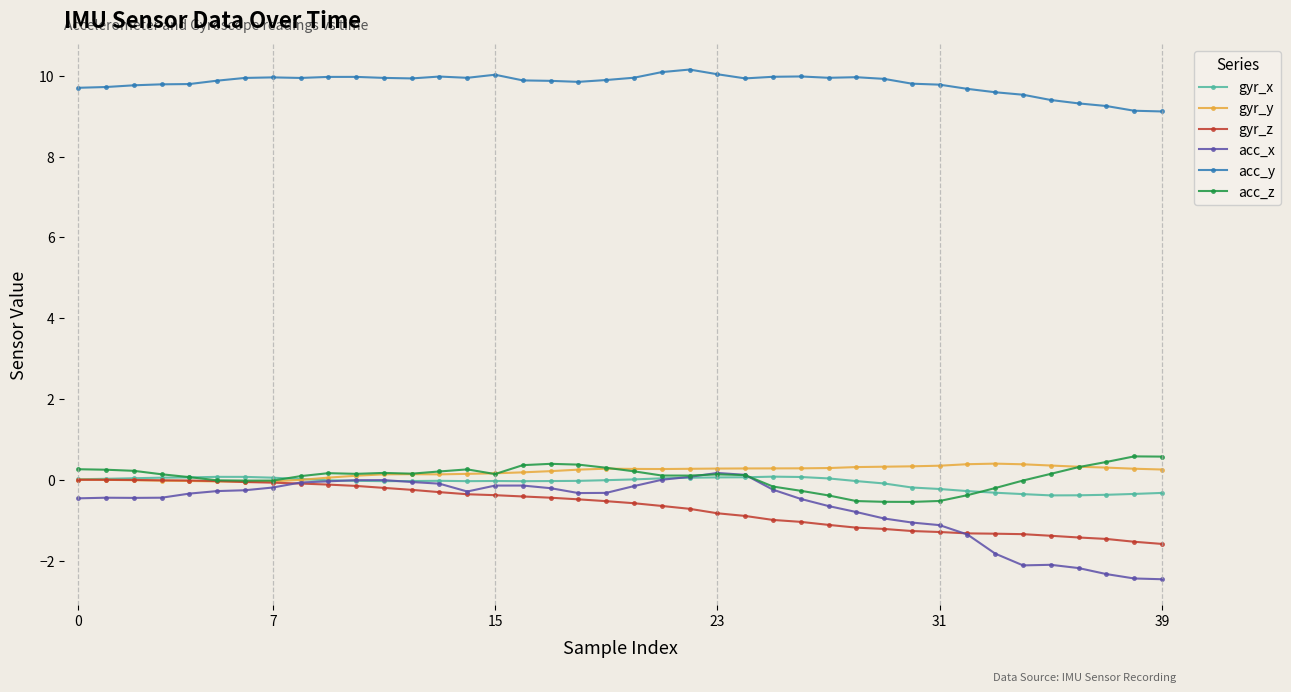

True or false: gyr_x has more than 0 interior local peaks.

True